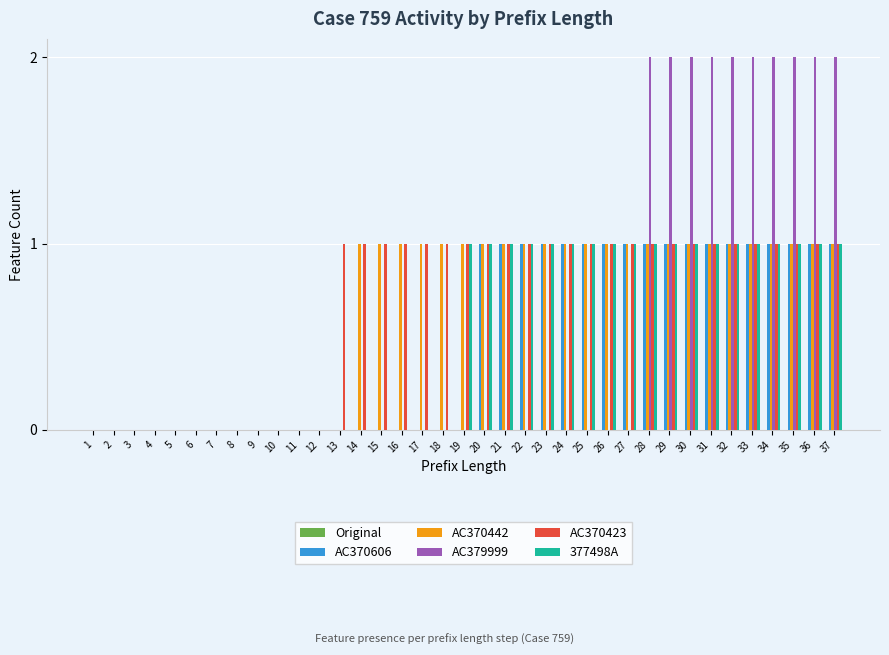

What is the average value of the AC379999 series?

1